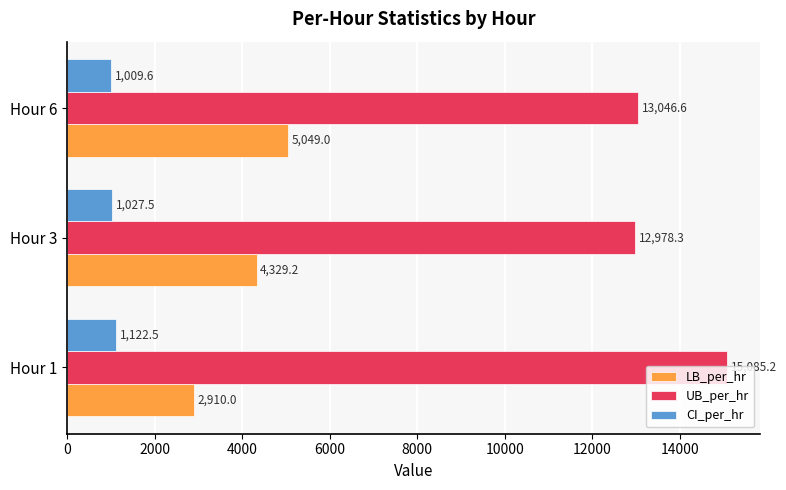

What are all the series names shown in the legend?

LB_per_hr, UB_per_hr, CI_per_hr